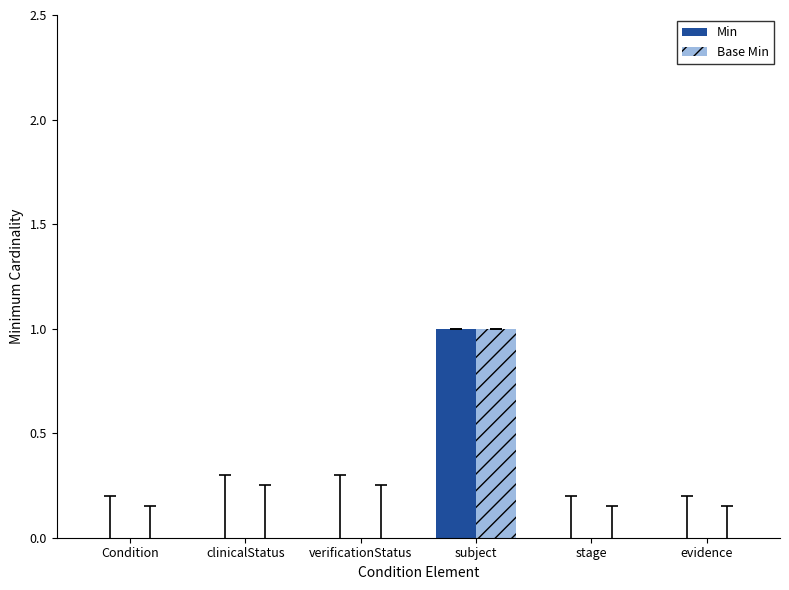

What is the sum of the Base Min values at subject and verificationStatus?

1